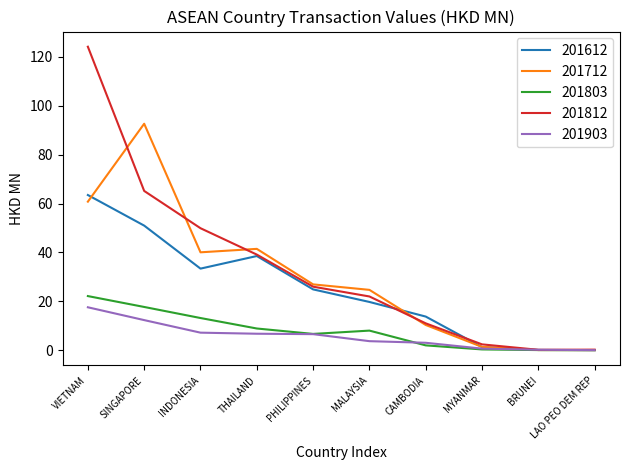

Which category has the highest value across all series?

VIETNAM